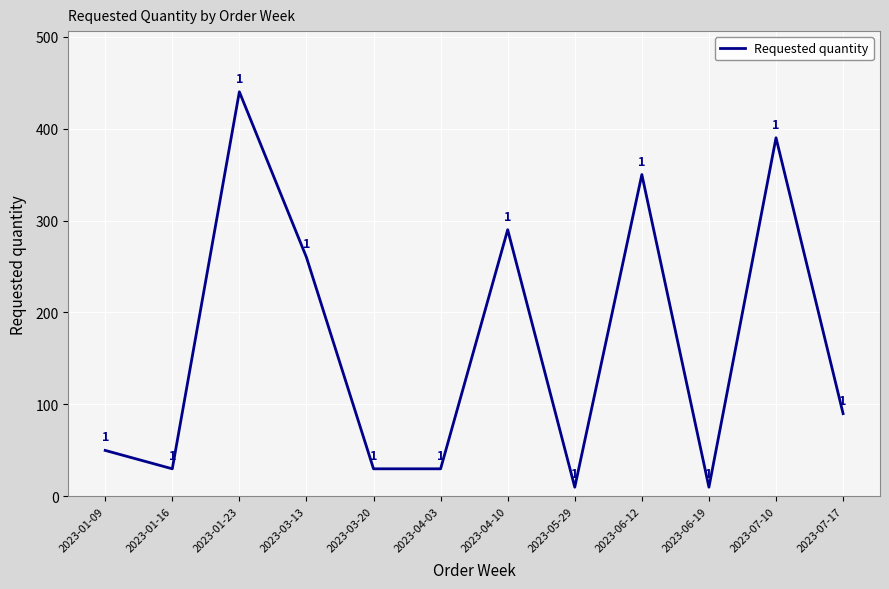

Reading left to right, what are all the values shown in this chart?

50	30	440	260	30	30	290	10	350	10	390	90